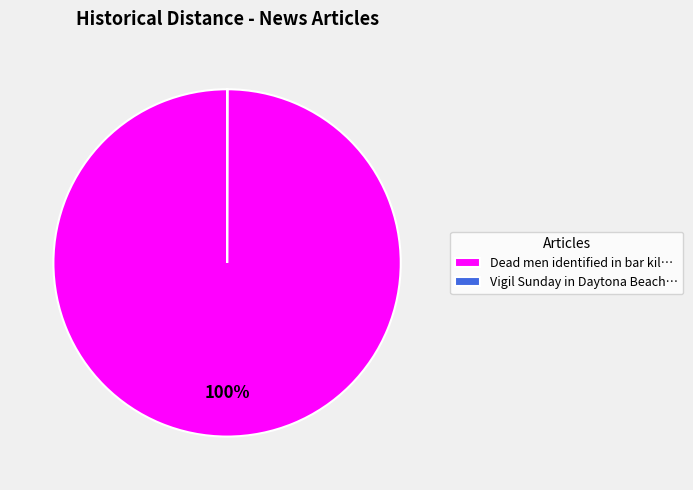

Does Dead men identified in bar kil… account for over 50% of the chart?

Yes